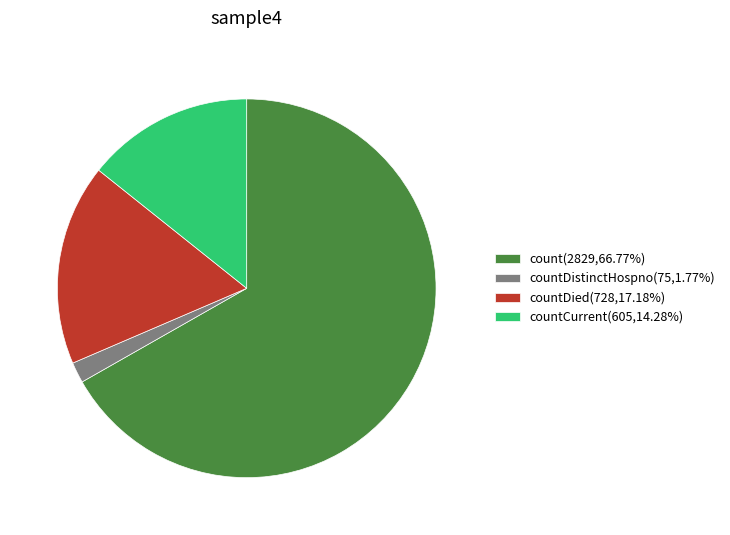

Approximately how many times larger is the value at countCurrent(605,14.28%) compared to countDied(728,17.18%)?

0.8